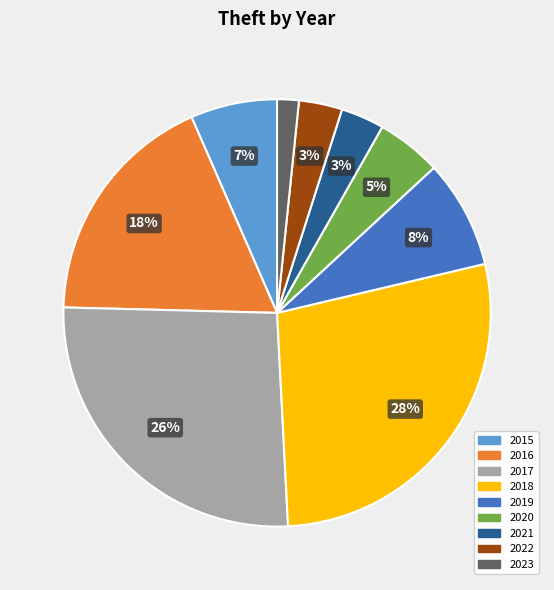

To the nearest percent, what percentage of the pie is 2016?

18%